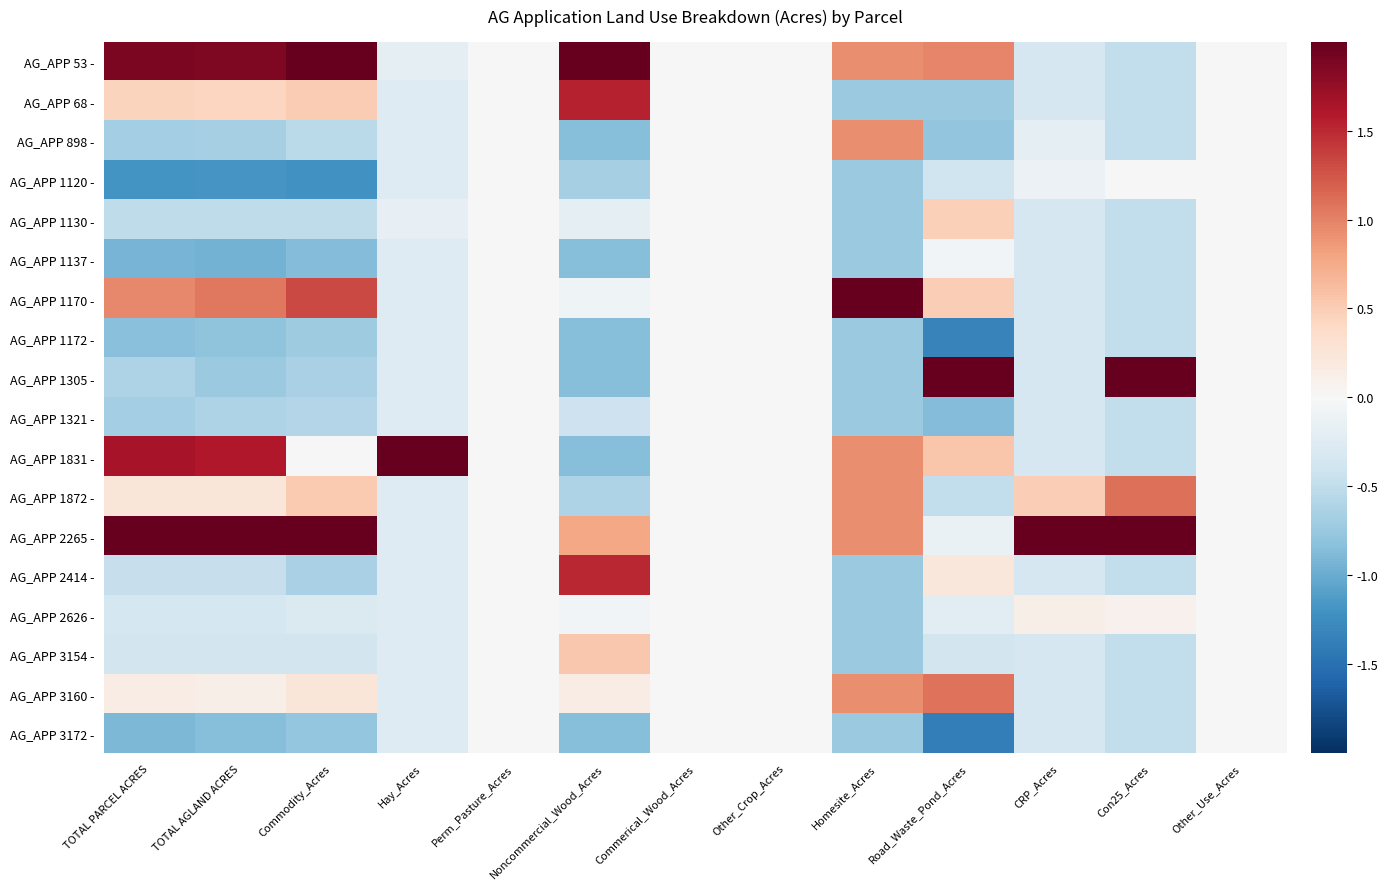

Reading left to right, list all the values displayed in this chart.

AG_APP 53 -: TOTAL PARCEL ACRES=1.9	TOTAL AGLAND ACRES=1.9	Commodity_Acres=2.0	Hay_Acres=-0.2	Perm_Pasture_Acres=0.0	Noncommercial_Wood_Acres=2.7	Commerical_Wood_Acres=0.0	Other_Crop_Acres=0.0	Homesite_Acres=0.9	Road_Waste_Pond_Acres=1.0	CRP_Acres=-0.3	Con25_Acres=-0.5	Other_Use_Acres=0.0
AG_APP 68 -: TOTAL PARCEL ACRES=0.4	TOTAL AGLAND ACRES=0.4	Commodity_Acres=0.5	Hay_Acres=-0.3	Perm_Pasture_Acres=0.0	Noncommercial_Wood_Acres=1.5	Commerical_Wood_Acres=0.0	Other_Crop_Acres=0.0	Homesite_Acres=-0.7	Road_Waste_Pond_Acres=-0.7	CRP_Acres=-0.3	Con25_Acres=-0.5	Other_Use_Acres=0.0
AG_APP 898 -: TOTAL PARCEL ACRES=-0.7	TOTAL AGLAND ACRES=-0.7	Commodity_Acres=-0.5	Hay_Acres=-0.3	Perm_Pasture_Acres=0.0	Noncommercial_Wood_Acres=-0.9	Commerical_Wood_Acres=0.0	Other_Crop_Acres=0.0	Homesite_Acres=0.9	Road_Waste_Pond_Acres=-0.8	CRP_Acres=-0.2	Con25_Acres=-0.5	Other_Use_Acres=0.0
AG_APP 1120 -: TOTAL PARCEL ACRES=-1.2	TOTAL AGLAND ACRES=-1.2	Commodity_Acres=-1.2	Hay_Acres=-0.3	Perm_Pasture_Acres=0.0	Noncommercial_Wood_Acres=-0.7	Commerical_Wood_Acres=0.0	Other_Crop_Acres=0.0	Homesite_Acres=-0.7	Road_Waste_Pond_Acres=-0.4	CRP_Acres=-0.1	Con25_Acres=0.0	Other_Use_Acres=0.0
AG_APP 1130 -: TOTAL PARCEL ACRES=-0.5	TOTAL AGLAND ACRES=-0.5	Commodity_Acres=-0.5	Hay_Acres=-0.2	Perm_Pasture_Acres=0.0	Noncommercial_Wood_Acres=-0.2	Commerical_Wood_Acres=0.0	Other_Crop_Acres=0.0	Homesite_Acres=-0.7	Road_Waste_Pond_Acres=0.5	CRP_Acres=-0.3	Con25_Acres=-0.5	Other_Use_Acres=0.0
AG_APP 1137 -: TOTAL PARCEL ACRES=-0.9	TOTAL AGLAND ACRES=-0.9	Commodity_Acres=-0.9	Hay_Acres=-0.3	Perm_Pasture_Acres=0.0	Noncommercial_Wood_Acres=-0.9	Commerical_Wood_Acres=0.0	Other_Crop_Acres=0.0	Homesite_Acres=-0.7	Road_Waste_Pond_Acres=-0.1	CRP_Acres=-0.3	Con25_Acres=-0.5	Other_Use_Acres=0.0
AG_APP 1170 -: TOTAL PARCEL ACRES=1.0	TOTAL AGLAND ACRES=1.1	Commodity_Acres=1.3	Hay_Acres=-0.3	Perm_Pasture_Acres=0.0	Noncommercial_Wood_Acres=-0.1	Commerical_Wood_Acres=0.0	Other_Crop_Acres=0.0	Homesite_Acres=2.6	Road_Waste_Pond_Acres=0.5	CRP_Acres=-0.3	Con25_Acres=-0.5	Other_Use_Acres=0.0
AG_APP 1172 -: TOTAL PARCEL ACRES=-0.8	TOTAL AGLAND ACRES=-0.8	Commodity_Acres=-0.7	Hay_Acres=-0.3	Perm_Pasture_Acres=0.0	Noncommercial_Wood_Acres=-0.9	Commerical_Wood_Acres=0.0	Other_Crop_Acres=0.0	Homesite_Acres=-0.7	Road_Waste_Pond_Acres=-1.3	CRP_Acres=-0.3	Con25_Acres=-0.5	Other_Use_Acres=0.0
AG_APP 1305 -: TOTAL PARCEL ACRES=-0.6	TOTAL AGLAND ACRES=-0.7	Commodity_Acres=-0.6	Hay_Acres=-0.3	Perm_Pasture_Acres=0.0	Noncommercial_Wood_Acres=-0.8	Commerical_Wood_Acres=0.0	Other_Crop_Acres=0.0	Homesite_Acres=-0.7	Road_Waste_Pond_Acres=3.0	CRP_Acres=-0.3	Con25_Acres=2.8	Other_Use_Acres=0.0
AG_APP 1321 -: TOTAL PARCEL ACRES=-0.7	TOTAL AGLAND ACRES=-0.6	Commodity_Acres=-0.6	Hay_Acres=-0.3	Perm_Pasture_Acres=0.0	Noncommercial_Wood_Acres=-0.4	Commerical_Wood_Acres=0.0	Other_Crop_Acres=0.0	Homesite_Acres=-0.7	Road_Waste_Pond_Acres=-0.9	CRP_Acres=-0.3	Con25_Acres=-0.5	Other_Use_Acres=0.0
AG_APP 1831 -: TOTAL PARCEL ACRES=1.6	TOTAL AGLAND ACRES=1.6	Commodity_Acres=-0.0	Hay_Acres=4.1	Perm_Pasture_Acres=0.0	Noncommercial_Wood_Acres=-0.9	Commerical_Wood_Acres=0.0	Other_Crop_Acres=0.0	Homesite_Acres=0.9	Road_Waste_Pond_Acres=0.6	CRP_Acres=-0.3	Con25_Acres=-0.5	Other_Use_Acres=0.0
AG_APP 1872 -: TOTAL PARCEL ACRES=0.2	TOTAL AGLAND ACRES=0.2	Commodity_Acres=0.5	Hay_Acres=-0.3	Perm_Pasture_Acres=0.0	Noncommercial_Wood_Acres=-0.6	Commerical_Wood_Acres=0.0	Other_Crop_Acres=0.0	Homesite_Acres=0.9	Road_Waste_Pond_Acres=-0.5	CRP_Acres=0.5	Con25_Acres=1.1	Other_Use_Acres=0.0
AG_APP 2265 -: TOTAL PARCEL ACRES=2.2	TOTAL AGLAND ACRES=2.2	Commodity_Acres=2.5	Hay_Acres=-0.3	Perm_Pasture_Acres=0.0	Noncommercial_Wood_Acres=0.8	Commerical_Wood_Acres=0.0	Other_Crop_Acres=0.0	Homesite_Acres=0.9	Road_Waste_Pond_Acres=-0.1	CRP_Acres=4.0	Con25_Acres=2.4	Other_Use_Acres=0.0
AG_APP 2414 -: TOTAL PARCEL ACRES=-0.5	TOTAL AGLAND ACRES=-0.5	Commodity_Acres=-0.7	Hay_Acres=-0.3	Perm_Pasture_Acres=0.0	Noncommercial_Wood_Acres=1.5	Commerical_Wood_Acres=0.0	Other_Crop_Acres=0.0	Homesite_Acres=-0.7	Road_Waste_Pond_Acres=0.2	CRP_Acres=-0.3	Con25_Acres=-0.5	Other_Use_Acres=0.0
AG_APP 2626 -: TOTAL PARCEL ACRES=-0.4	TOTAL AGLAND ACRES=-0.4	Commodity_Acres=-0.3	Hay_Acres=-0.3	Perm_Pasture_Acres=0.0	Noncommercial_Wood_Acres=-0.1	Commerical_Wood_Acres=0.0	Other_Crop_Acres=0.0	Homesite_Acres=-0.7	Road_Waste_Pond_Acres=-0.2	CRP_Acres=0.1	Con25_Acres=0.1	Other_Use_Acres=0.0
AG_APP 3154 -: TOTAL PARCEL ACRES=-0.4	TOTAL AGLAND ACRES=-0.4	Commodity_Acres=-0.4	Hay_Acres=-0.3	Perm_Pasture_Acres=0.0	Noncommercial_Wood_Acres=0.5	Commerical_Wood_Acres=0.0	Other_Crop_Acres=0.0	Homesite_Acres=-0.7	Road_Waste_Pond_Acres=-0.4	CRP_Acres=-0.3	Con25_Acres=-0.5	Other_Use_Acres=0.0
AG_APP 3160 -: TOTAL PARCEL ACRES=0.1	TOTAL AGLAND ACRES=0.1	Commodity_Acres=0.2	Hay_Acres=-0.3	Perm_Pasture_Acres=0.0	Noncommercial_Wood_Acres=0.1	Commerical_Wood_Acres=0.0	Other_Crop_Acres=0.0	Homesite_Acres=0.9	Road_Waste_Pond_Acres=1.1	CRP_Acres=-0.3	Con25_Acres=-0.5	Other_Use_Acres=0.0
AG_APP 3172 -: TOTAL PARCEL ACRES=-0.9	TOTAL AGLAND ACRES=-0.9	Commodity_Acres=-0.8	Hay_Acres=-0.3	Perm_Pasture_Acres=0.0	Noncommercial_Wood_Acres=-0.9	Commerical_Wood_Acres=0.0	Other_Crop_Acres=0.0	Homesite_Acres=-0.7	Road_Waste_Pond_Acres=-1.4	CRP_Acres=-0.3	Con25_Acres=-0.5	Other_Use_Acres=0.0